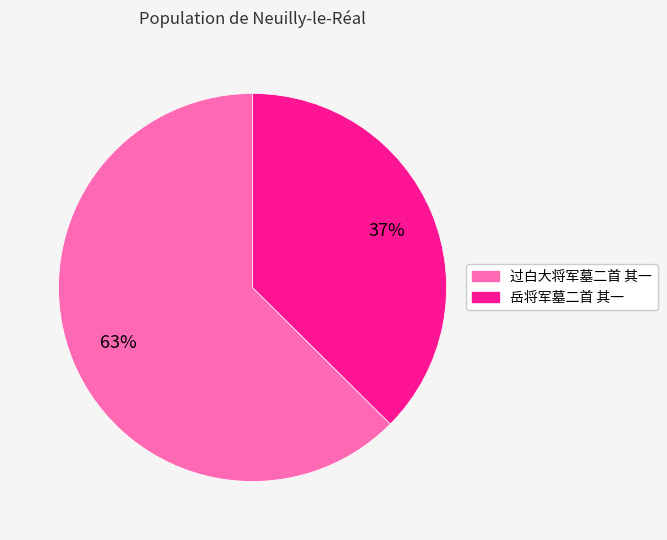

Combined, do 过白大将军墓二首 其一 and 岳将军墓二首 其一 account for over 50%?

Yes